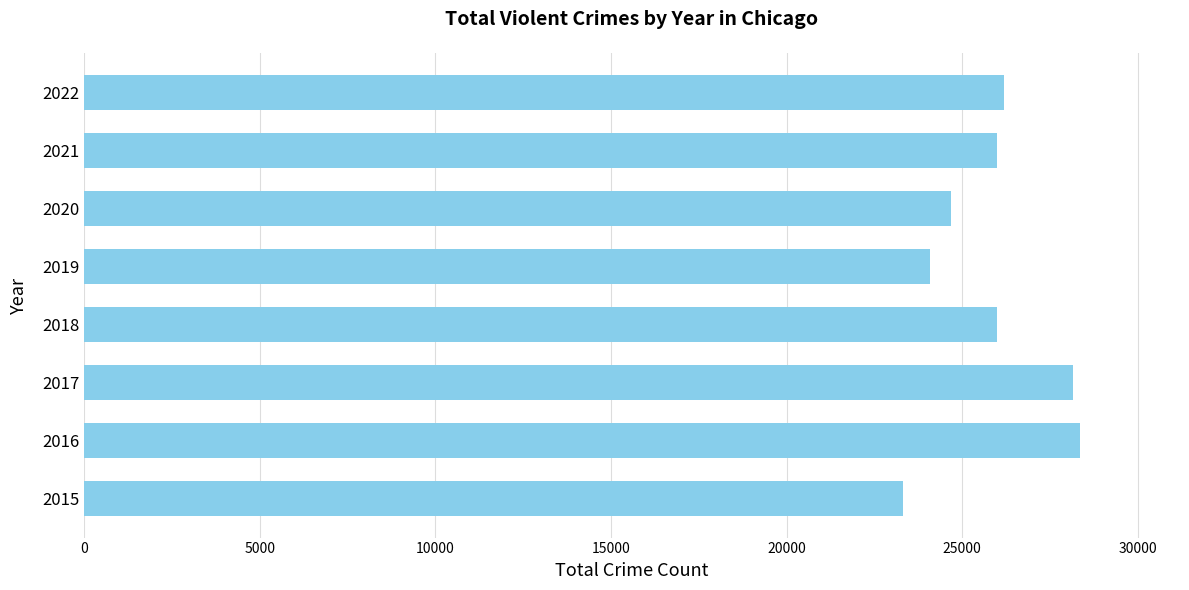

Approximately how many times larger is the value at 2021 compared to 2020?

1.1